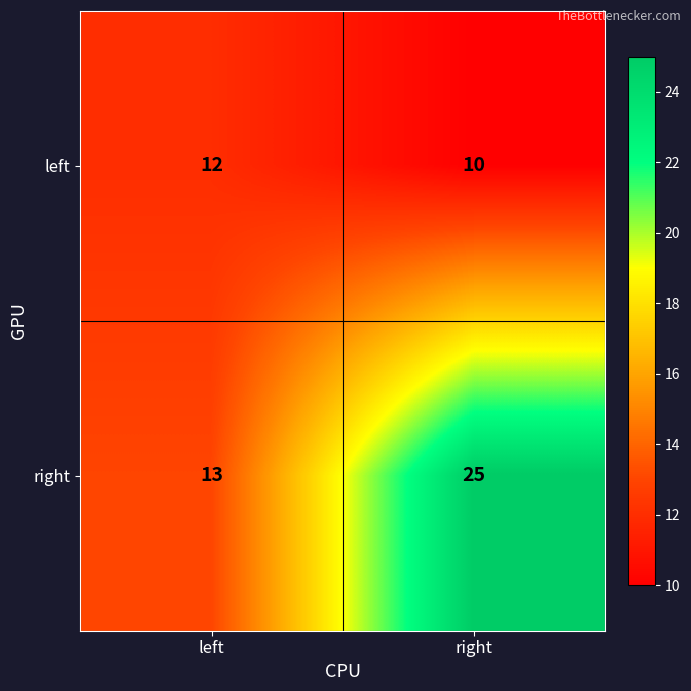

What is the sum of the right values at left and right?

38